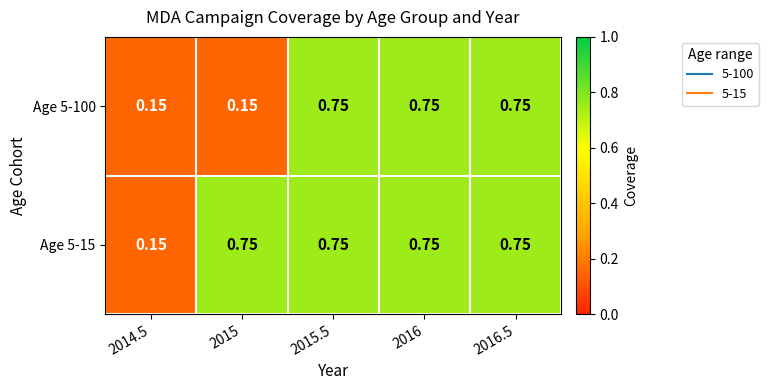

Is the value of Age 5-100 at 2014.5 greater than the value of Age 5-15 at 2016?

No